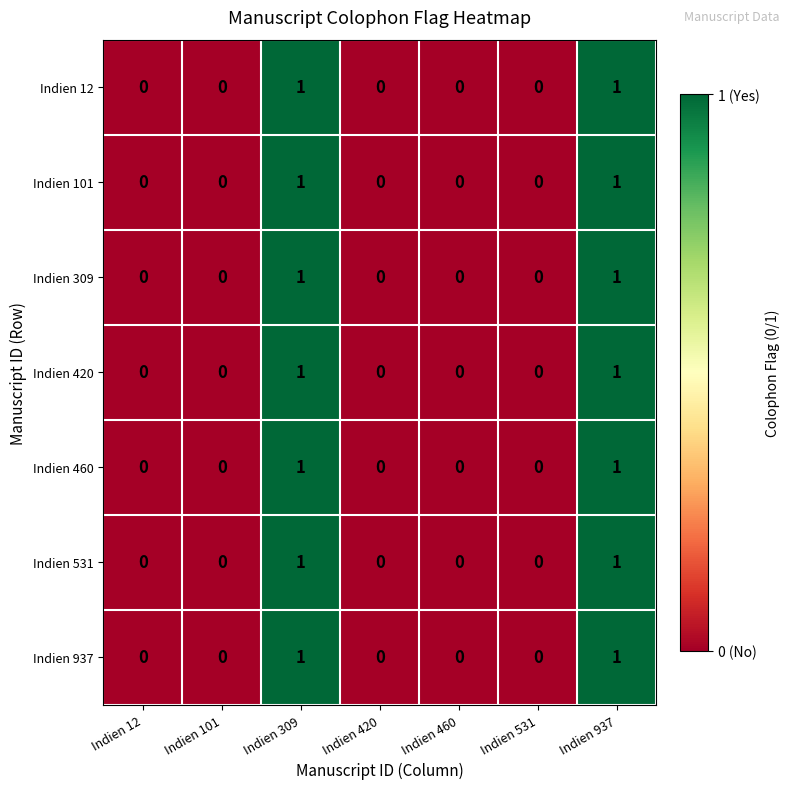

What is the total value across all series at Indien 309?

7